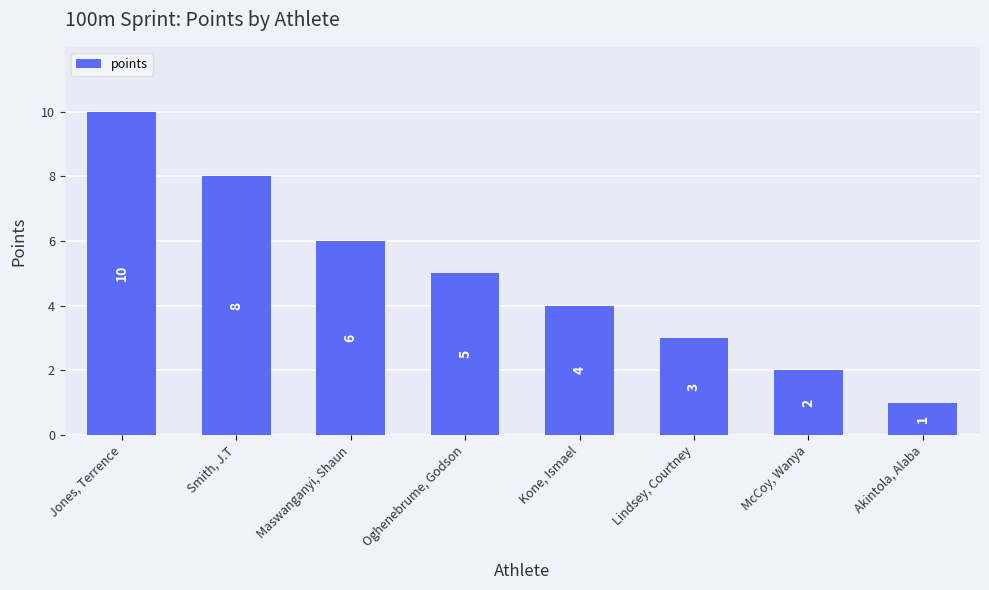

Reading left to right, what are all the values shown in this chart?

Jones, Terrence=10	Smith, J.T=8	Maswanganyi, Shaun=6	Oghenebrume, Godson=5	Kone, Ismael=4	Lindsey, Courtney=3	McCoy, Wanya=2	Akintola, Alaba=1